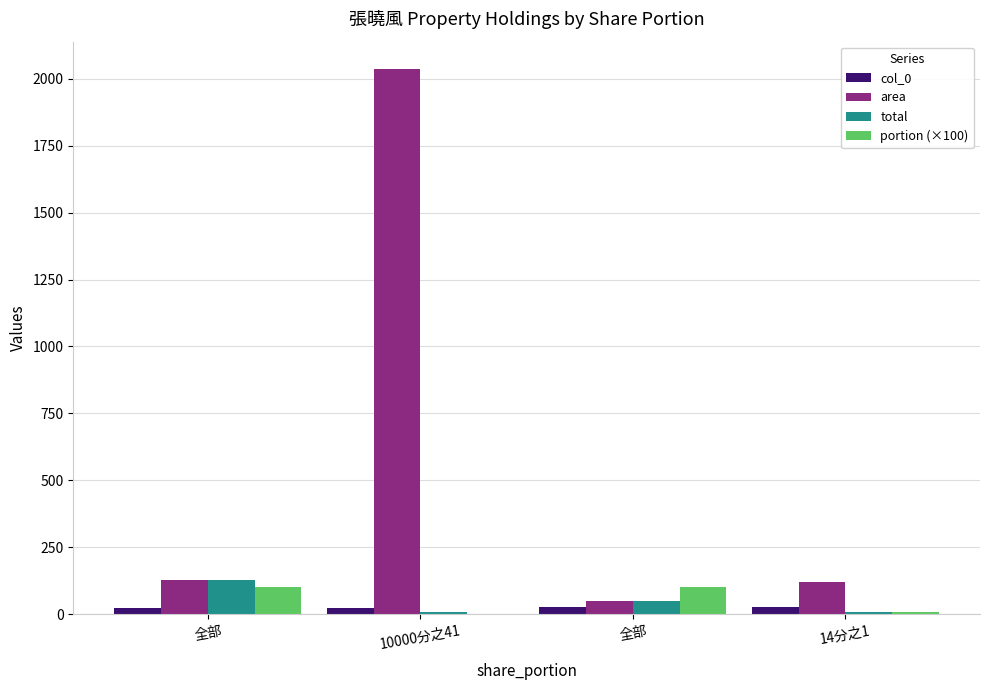

At 全部, list the series in order from smallest to largest.

col_0, portion (×100), area, total